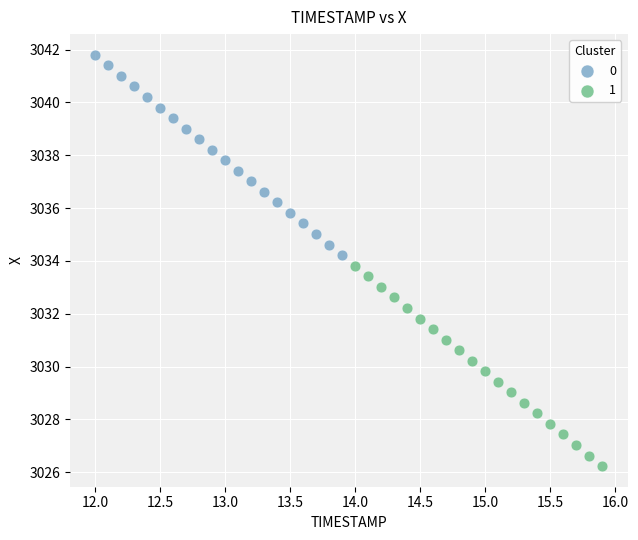

What are all the series names shown in the legend?

0, 1